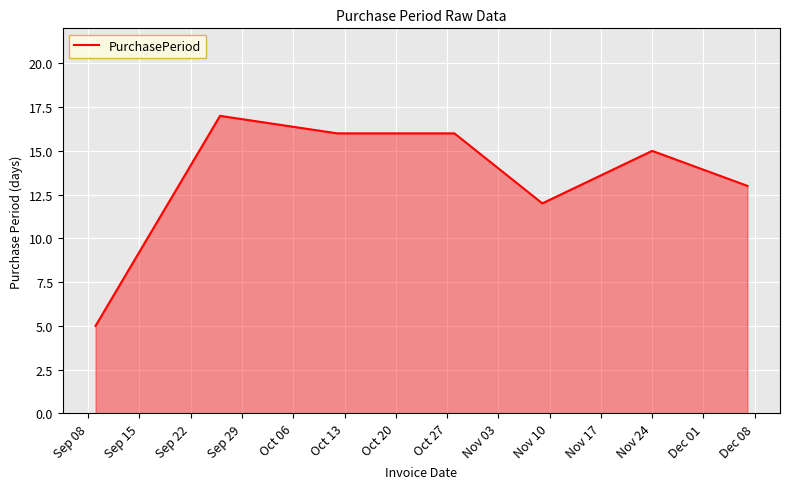

What is the difference between the maximum and second lowest values?

5